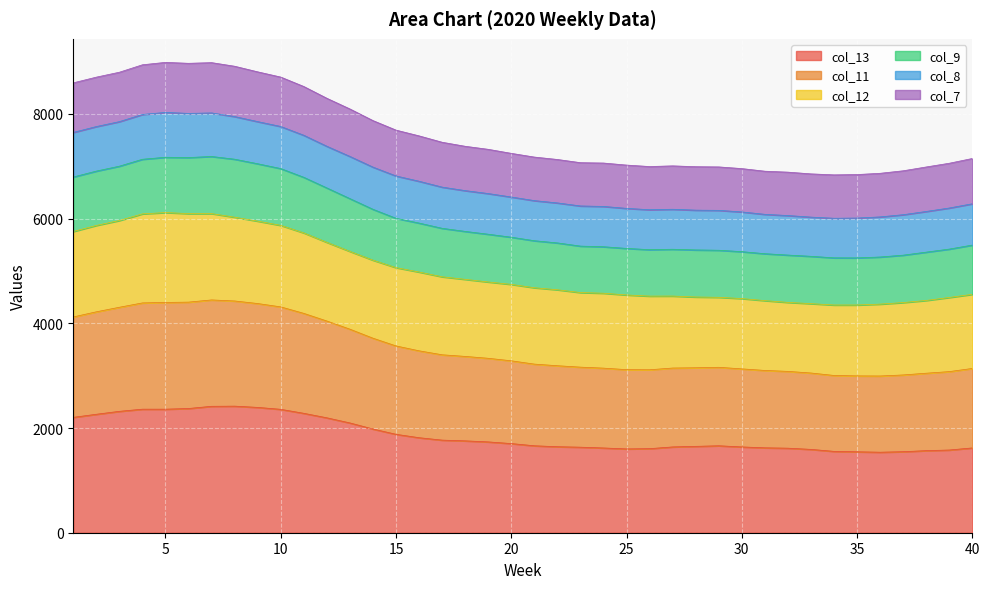

What is the minimum value for col_13?

1538